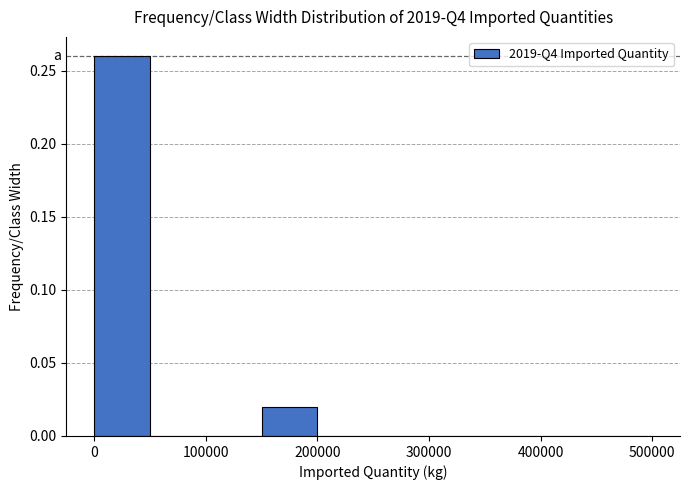

Reading left to right, transcribe this chart: for each bar, give the range it covers on the x-axis and its height. The values are not printed on the chart, so give them approximately, as read against the axis.

0 to 50000: 0.26
50000 to 100000: 0
100000 to 150000: 0
150000 to 200000: 0.02
200000 to 250000: 0
250000 to 300000: 0
300000 to 400000: 0
400000 to 500000: 0